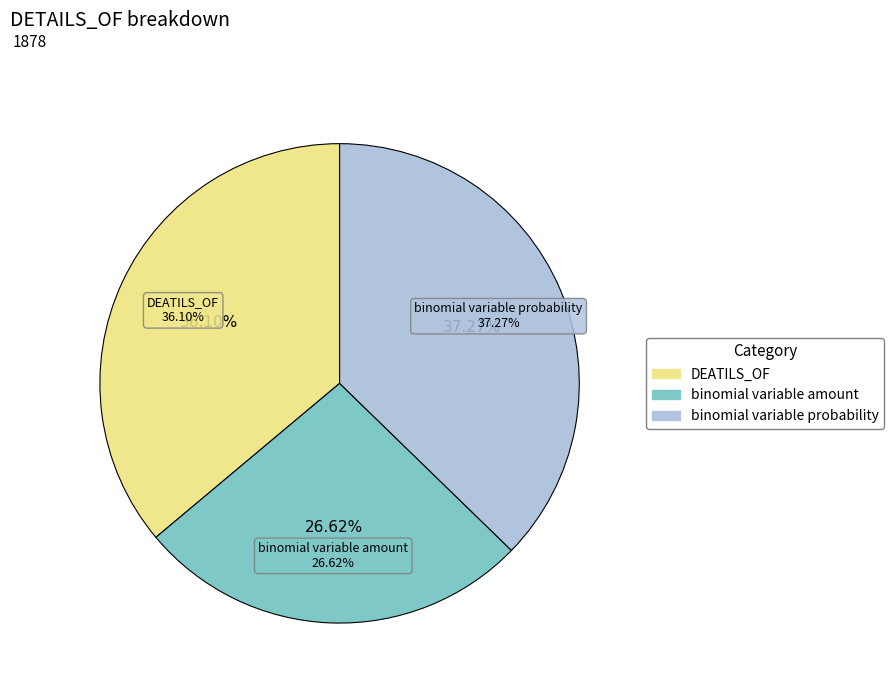

Which category has the biggest portion of the pie?

binomial variable probability